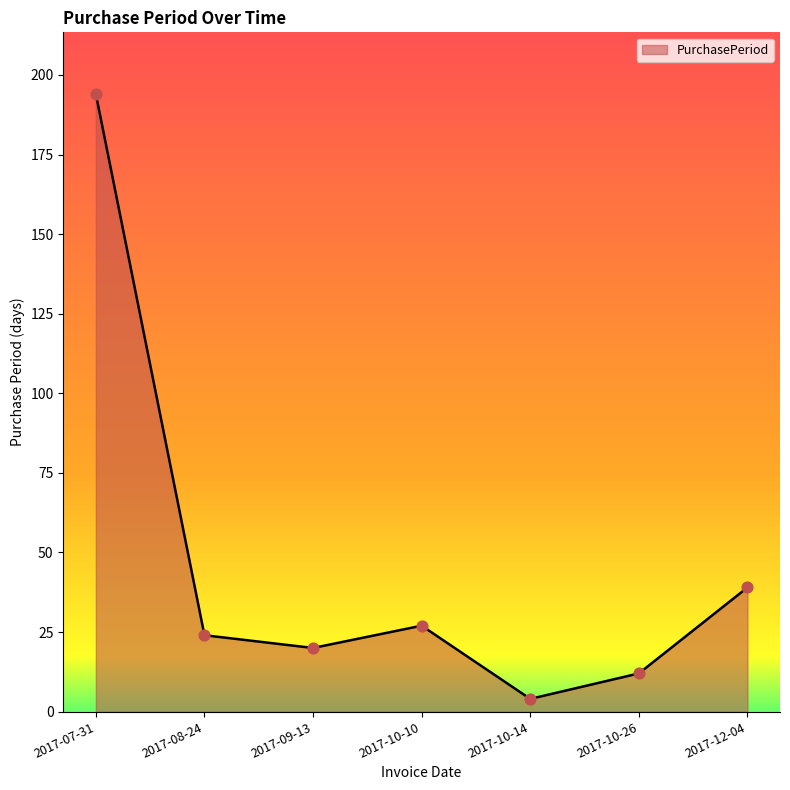

What is the change in value from 2017-08-24 to 2017-10-26?

-12